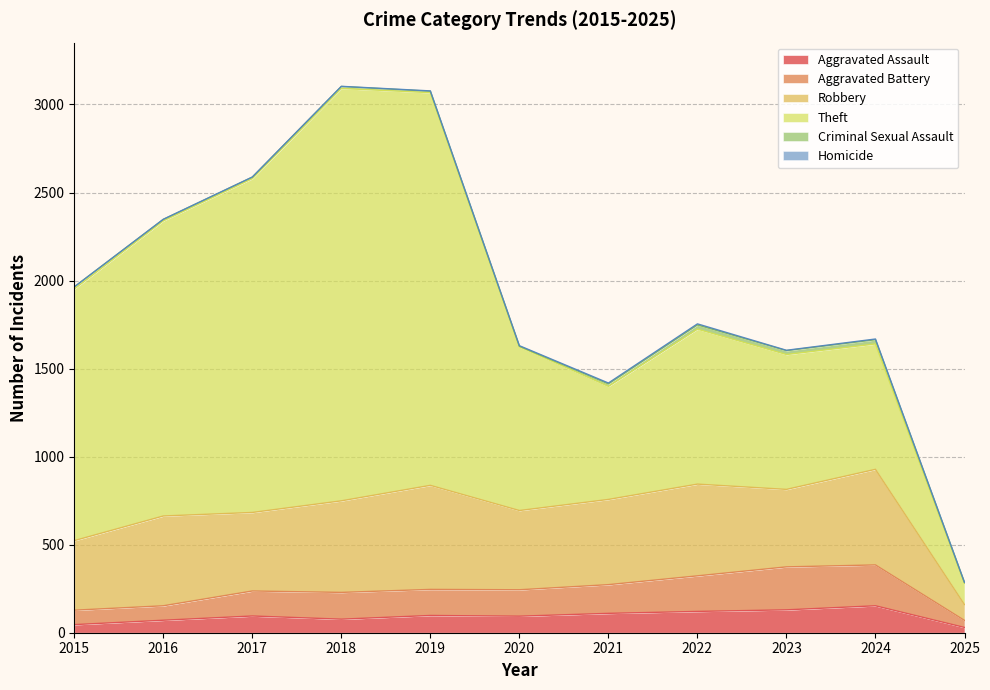

Does the chart display data point markers on the line(s)?

No